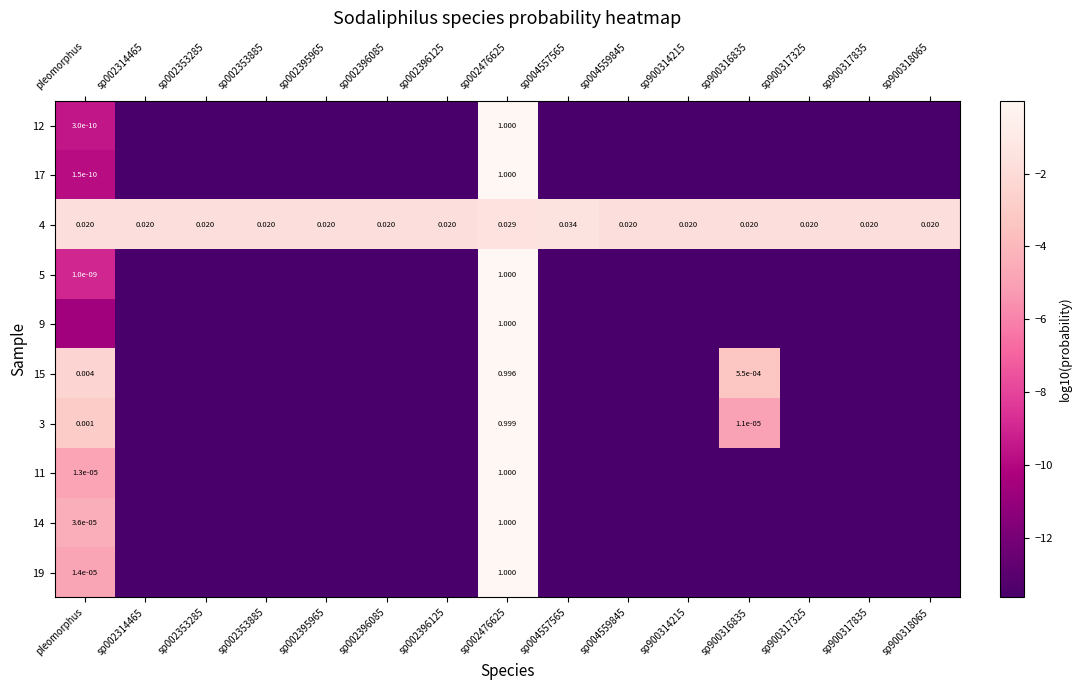

Is the value of 3 at sp002476625 greater than the value of 15 at pleomorphus?

Yes